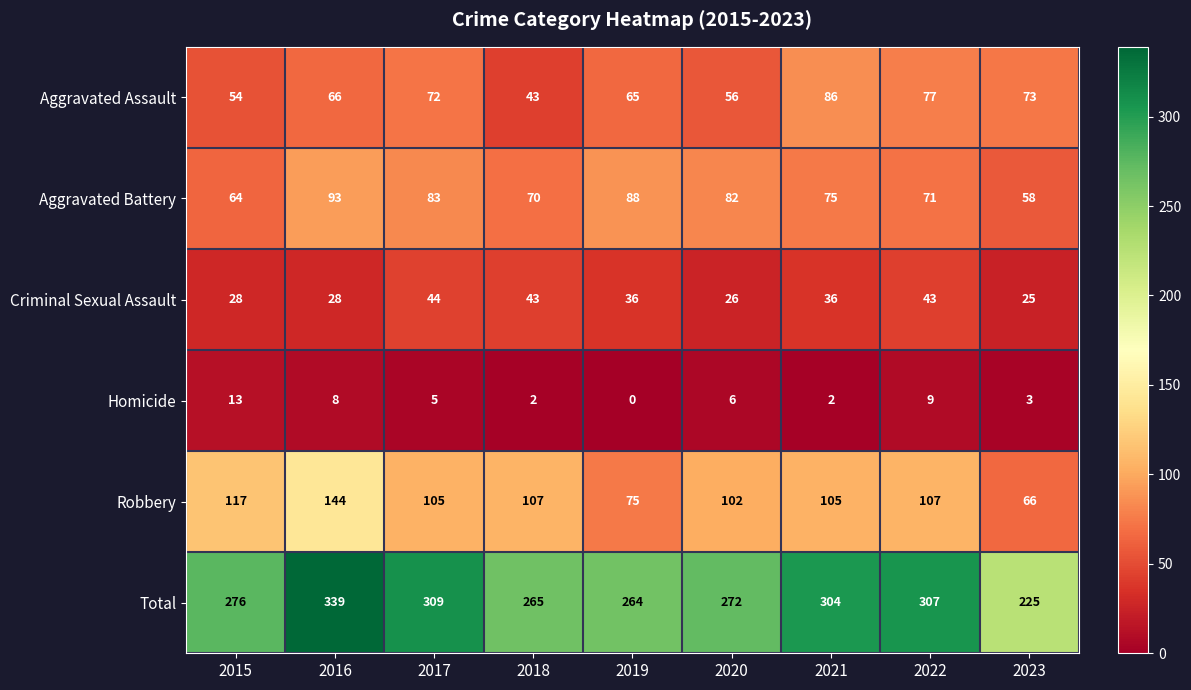

Is it true that Total equals 53 at 2023?

False